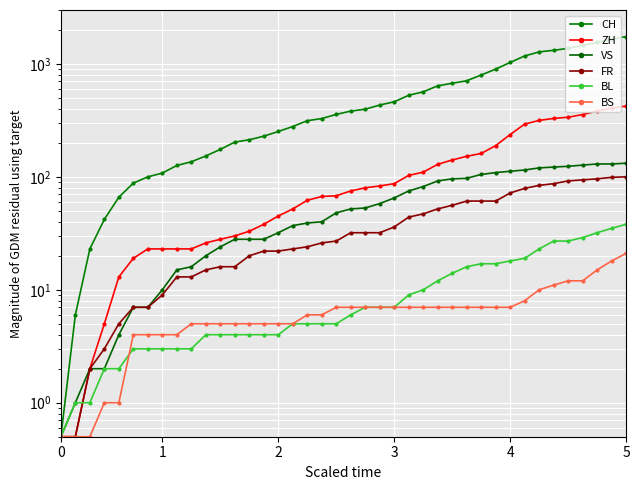

Does the chart display data point markers on the line(s)?

Yes